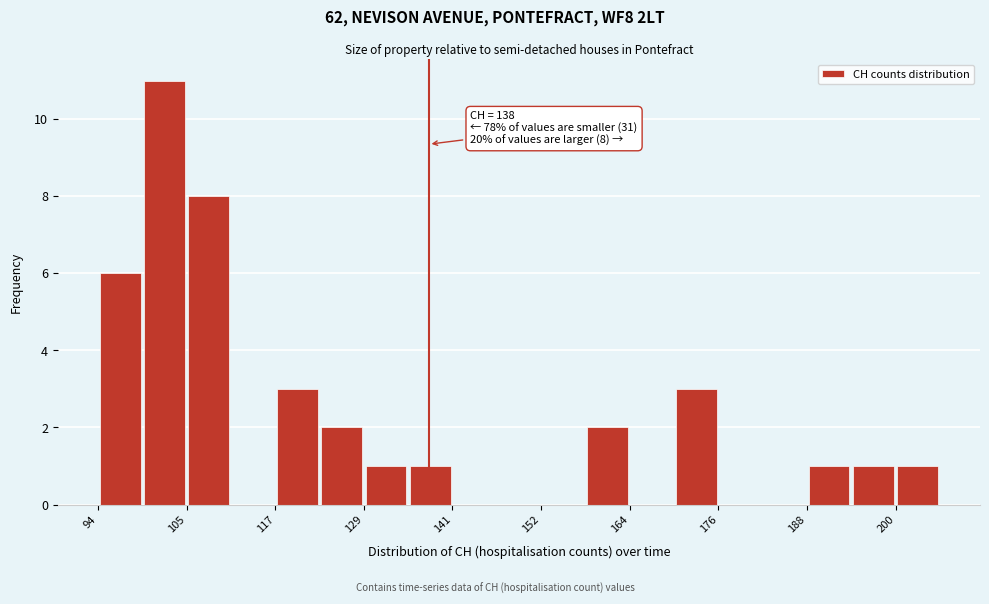

Read against the x-axis, roughly where is the centre of the tallest bar?

102